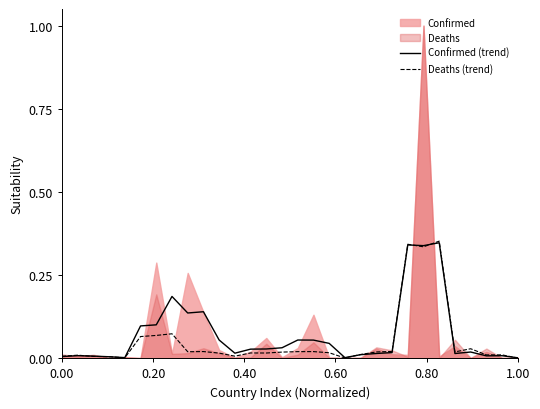

The value of Deaths (trend) at 19 is 0.0. True or false?

True